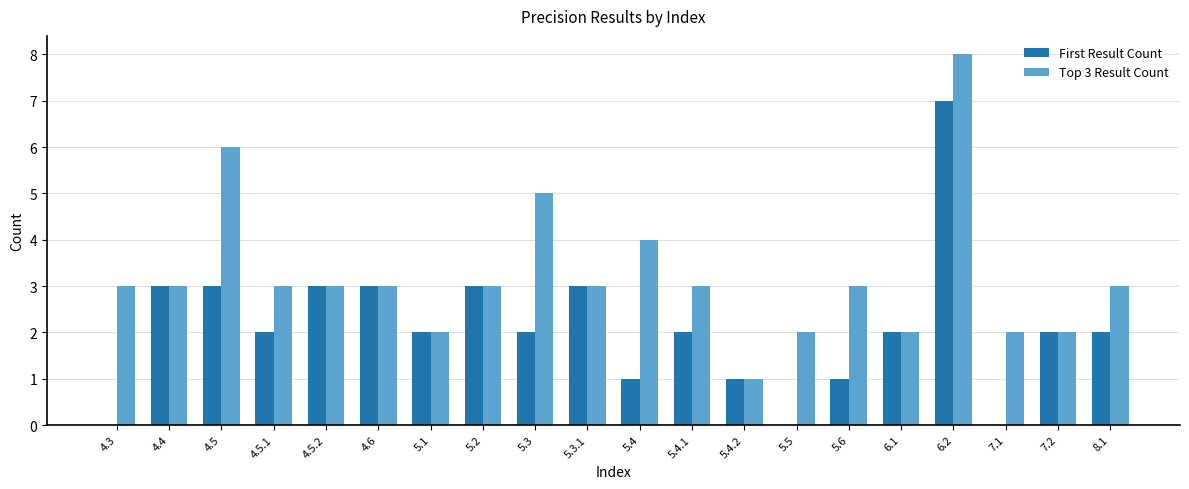

How many groups of bars are there?

20